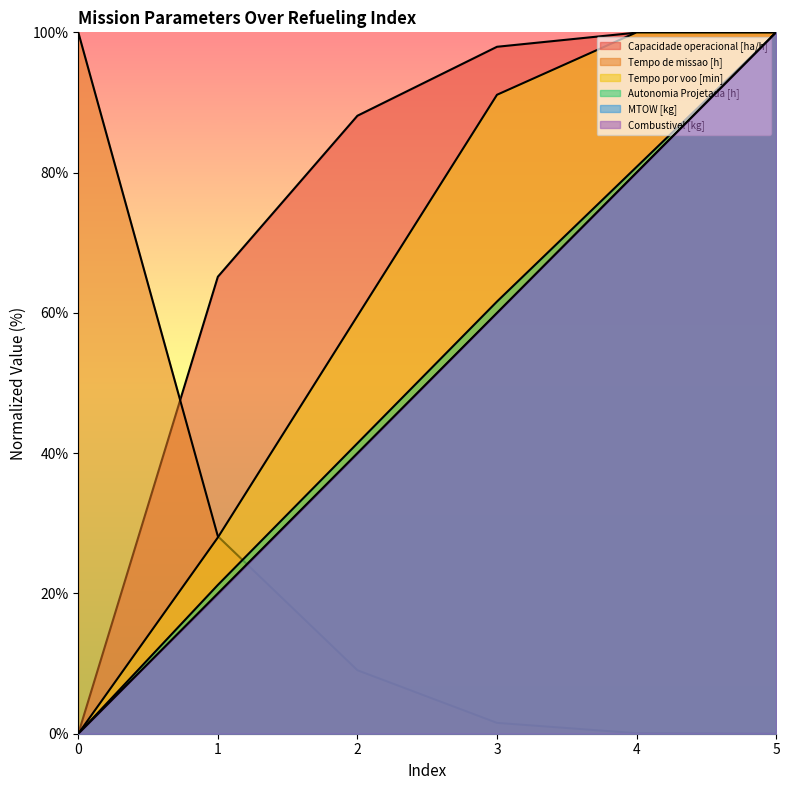

At which category is the sum across all series the highest?

5